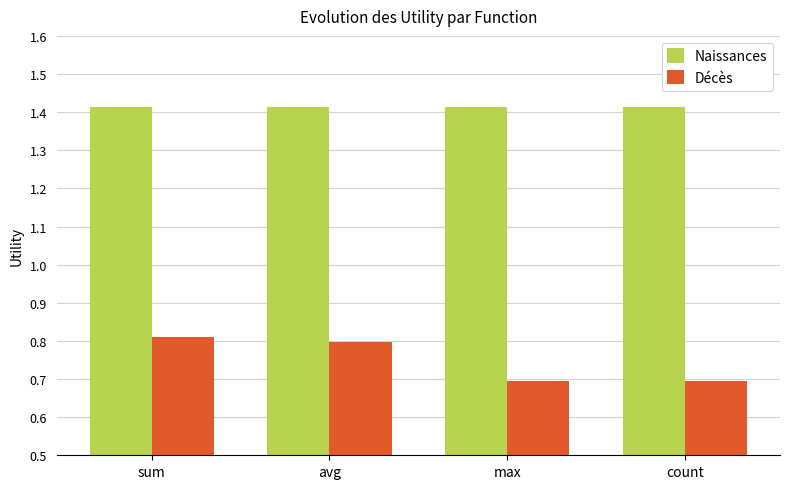

At max, list the series in order from smallest to largest.

Décès, Naissances